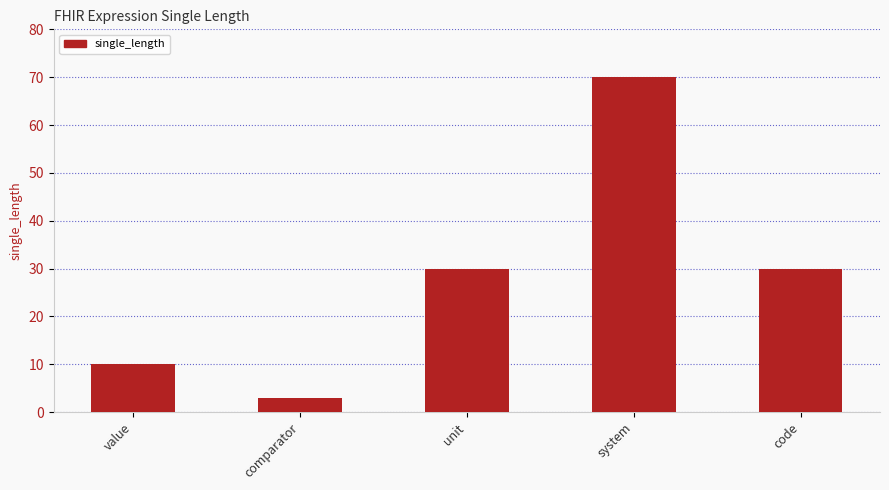

What is the label of the 4th bar from the left?

system